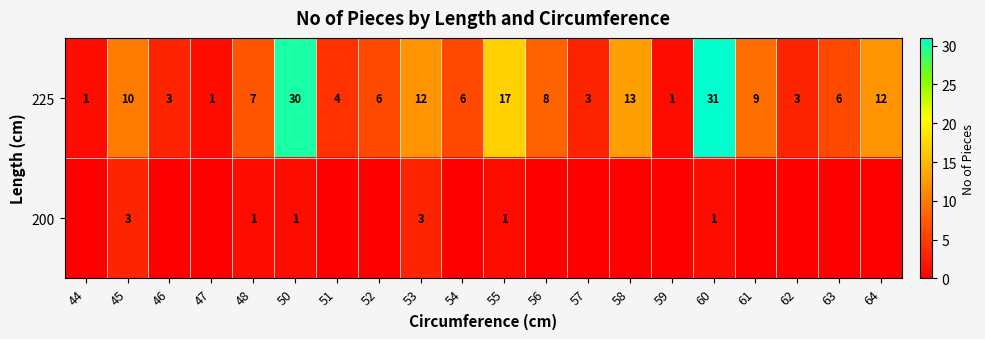

How many values in the 225 series are below 7?

10